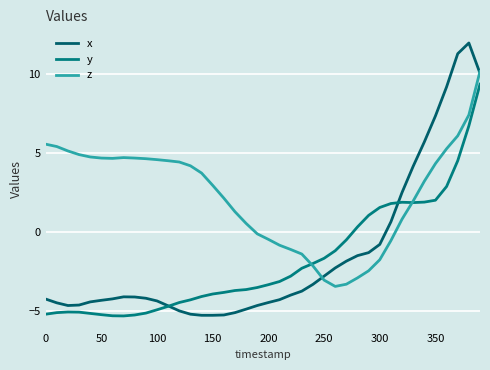

What is the sum of all z values?

93.9